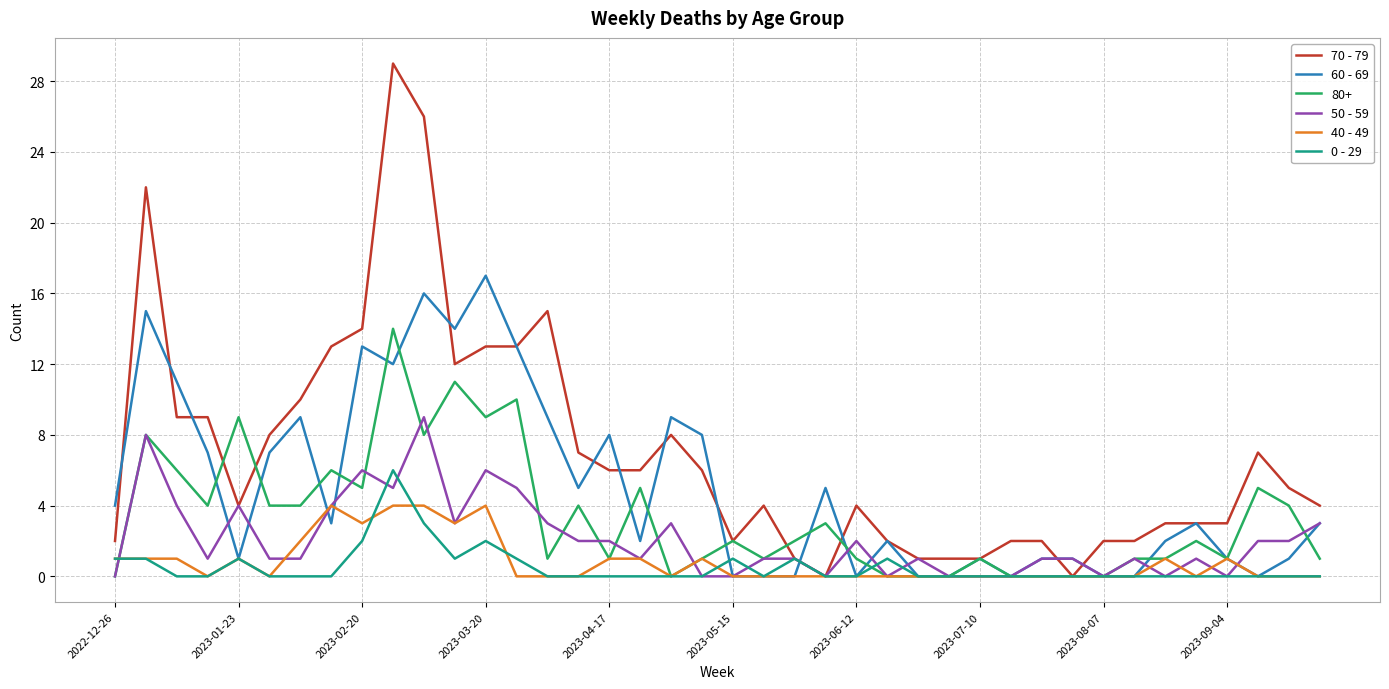

List the series in order of their peak value, lowest first.

40 - 49, 0 - 29, 50 - 59, 80+, 60 - 69, 70 - 79